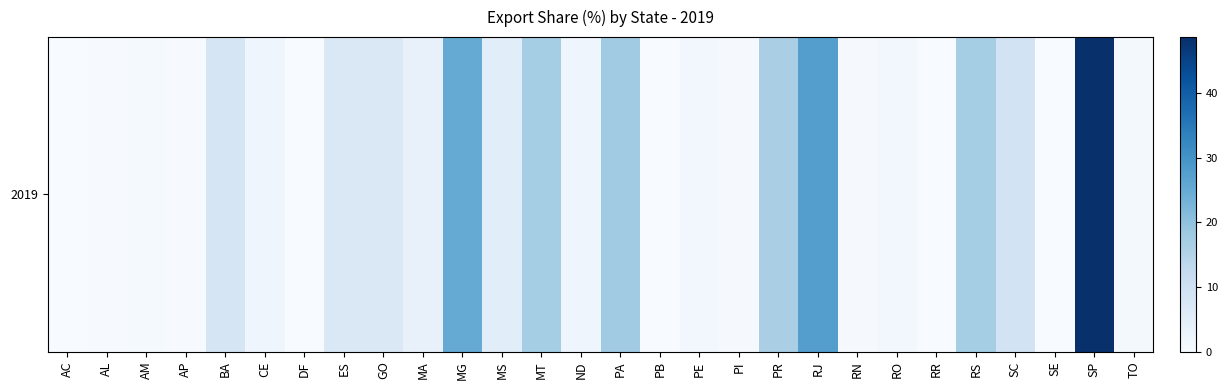

What is the difference between the values at AP and MT?

16.9